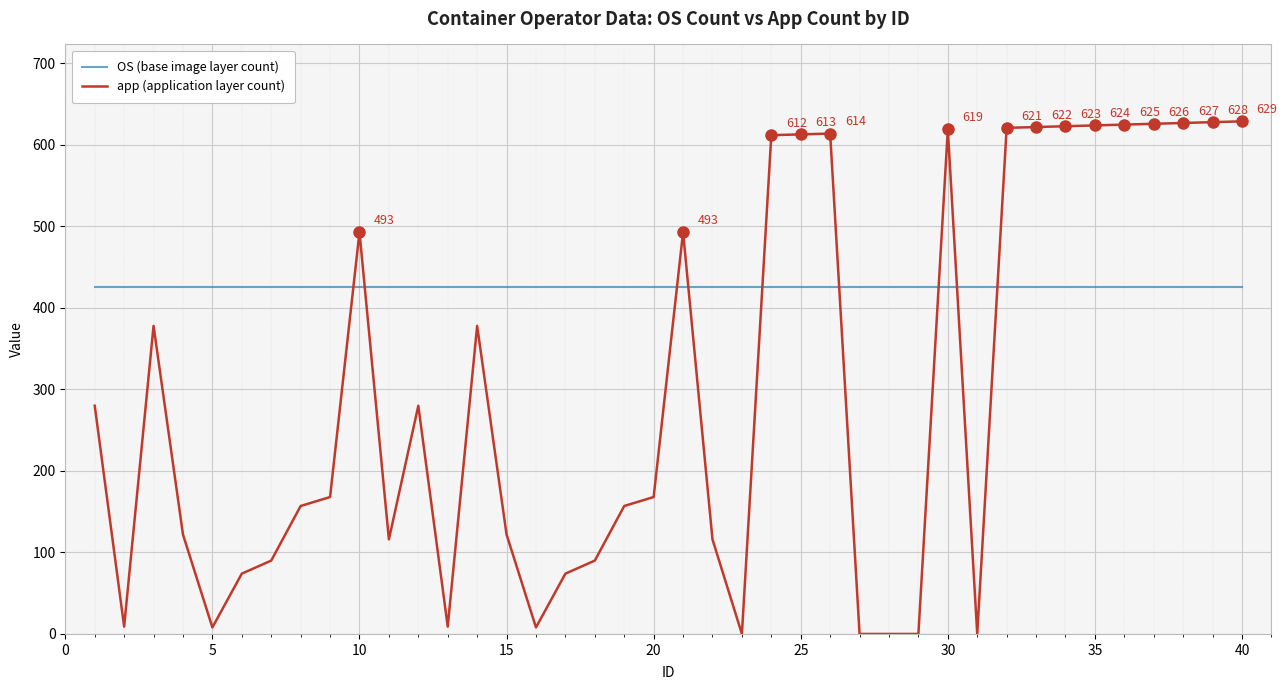

List the series in order of their peak value, highest first.

app (application layer count), OS (base image layer count)